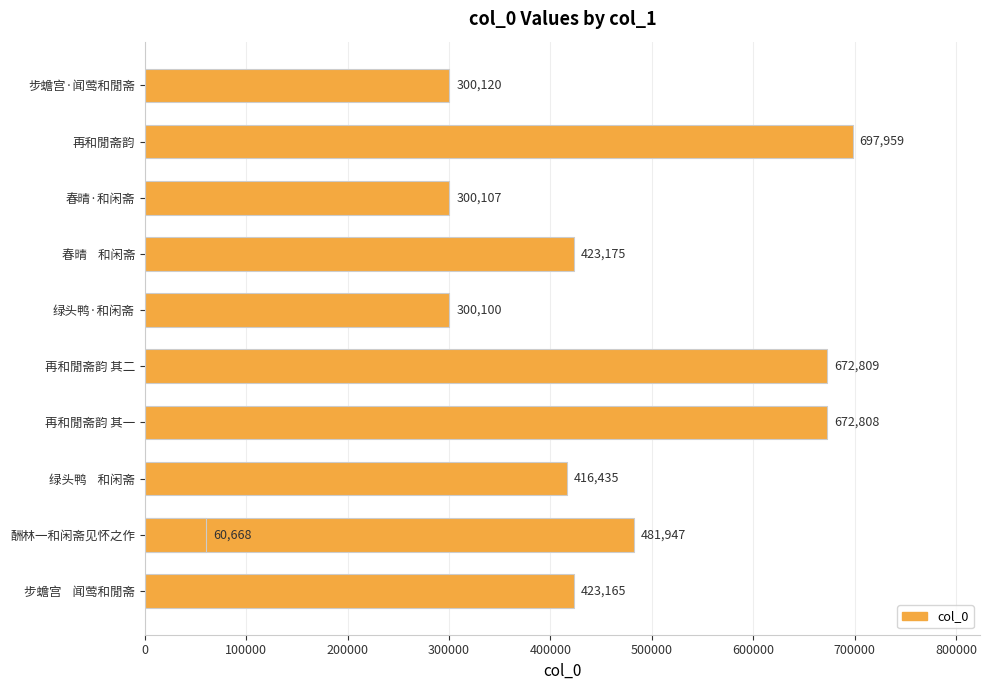

What is the value of the 6th bar from the left?

300100